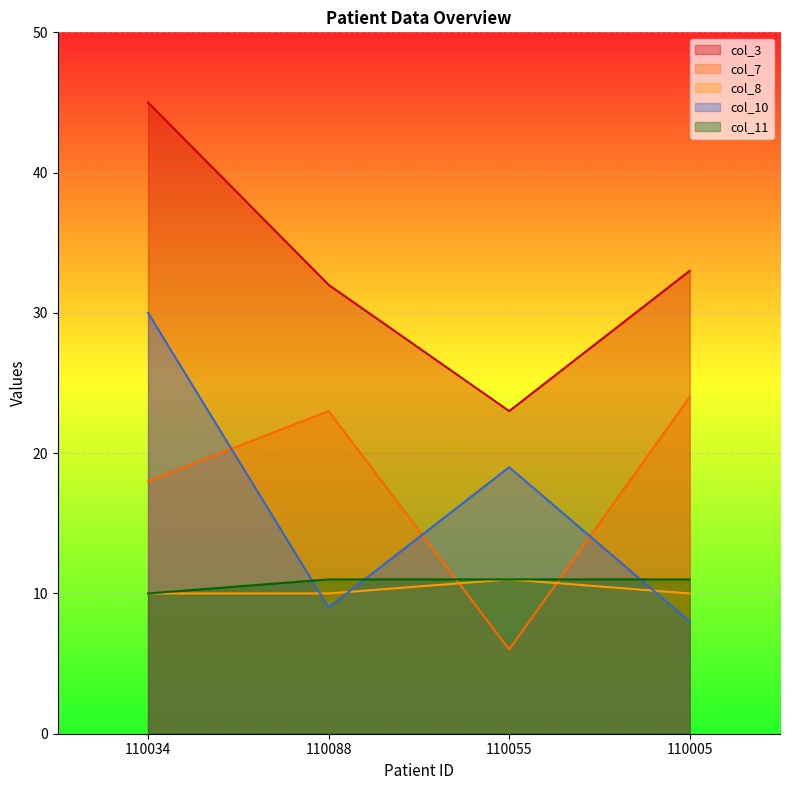

What is the approximate value of col_11 at 110055?

11